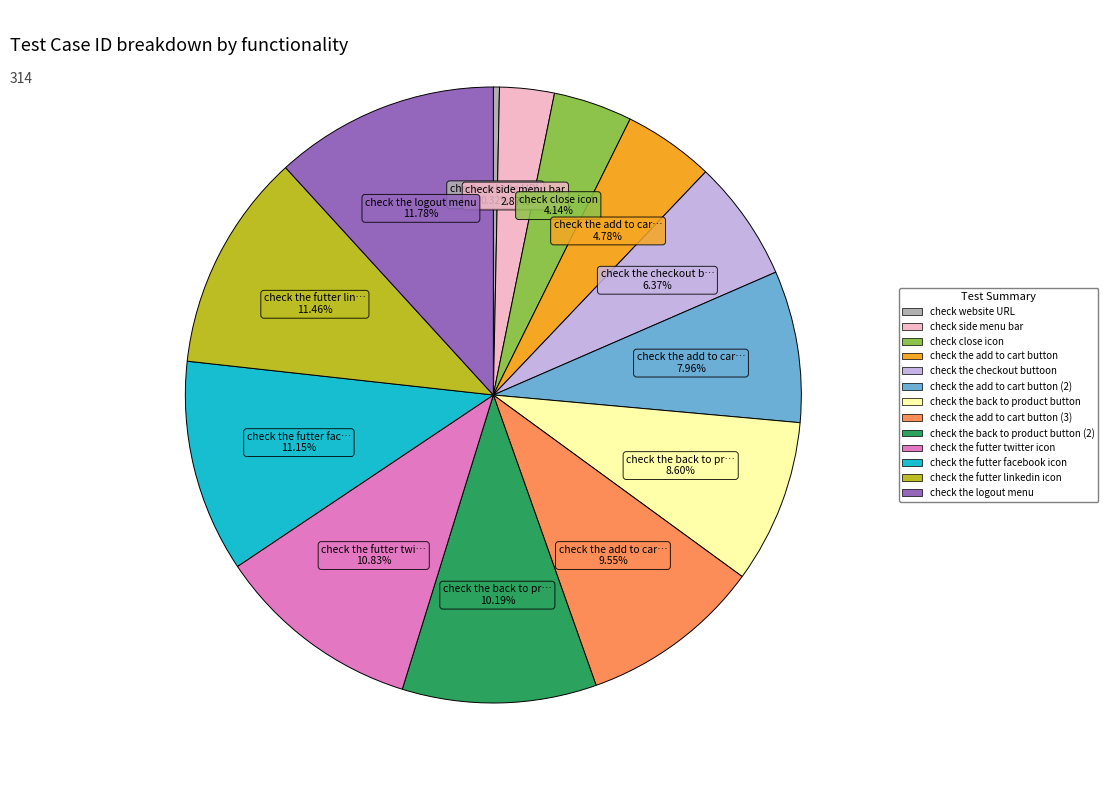

Count the number of slices in the pie.

13